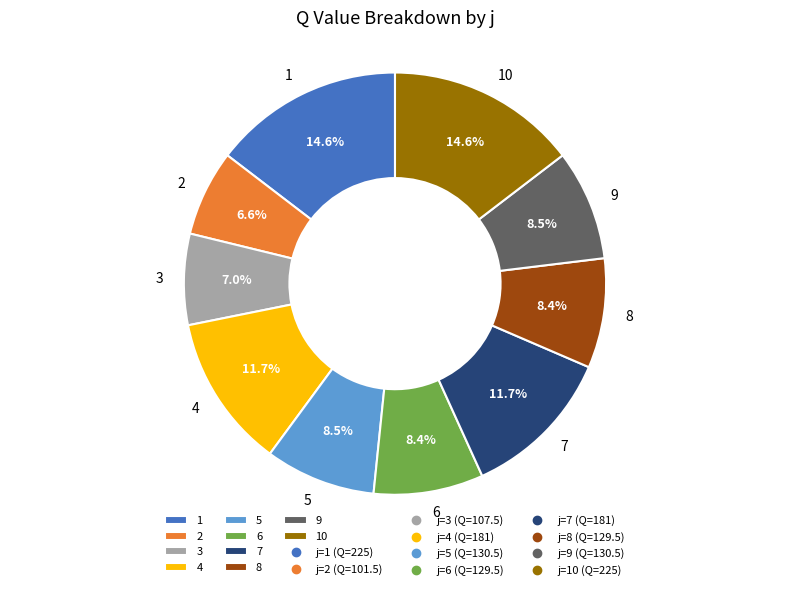

Approximately how many times larger is the value at 5 compared to 3?

1.2